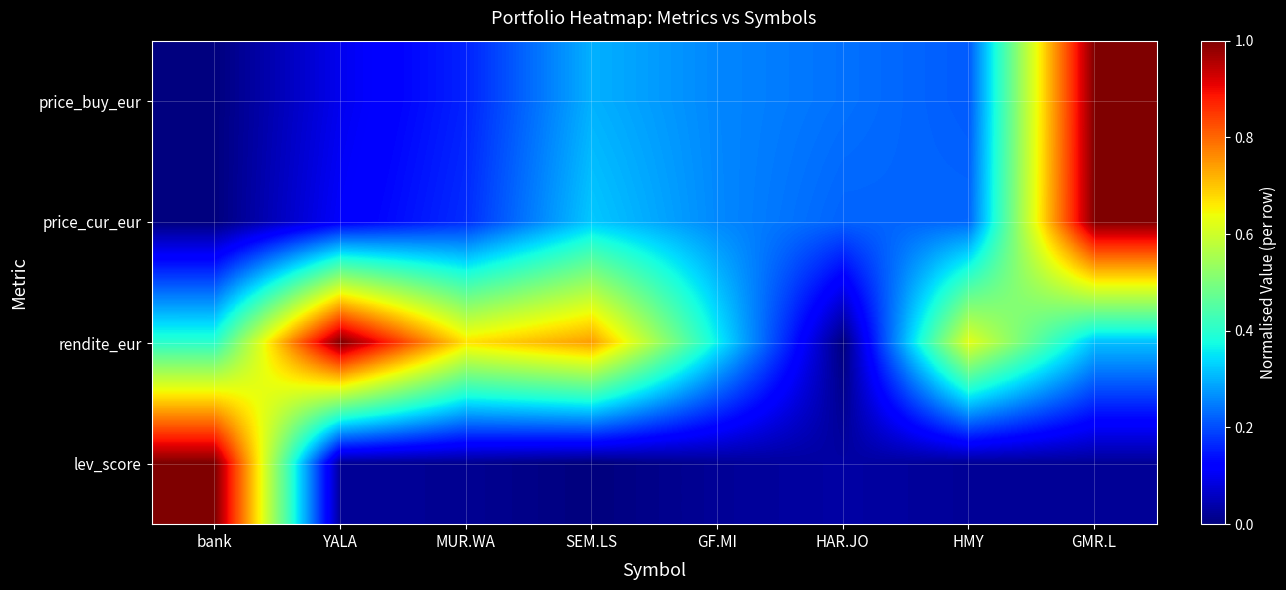

Reading left to right, extract all data points from this chart.

price_buy_eur: bank=0.0	YALA=0.1	MUR.WA=0.2	SEM.LS=0.3	GF.MI=0.3	HAR.JO=0.2	HMY=0.2	GMR.L=1.0
price_cur_eur: bank=0.0	YALA=0.1	MUR.WA=0.2	SEM.LS=0.3	GF.MI=0.3	HAR.JO=0.2	HMY=0.2	GMR.L=1.0
rendite_eur: bank=0.4	YALA=1.0	MUR.WA=0.7	SEM.LS=0.7	GF.MI=0.4	HAR.JO=0.0	HMY=0.6	GMR.L=0.3
lev_score: bank=1.0	YALA=0.0	MUR.WA=0.0	SEM.LS=0.0	GF.MI=0.0	HAR.JO=0.0	HMY=0.0	GMR.L=0.0